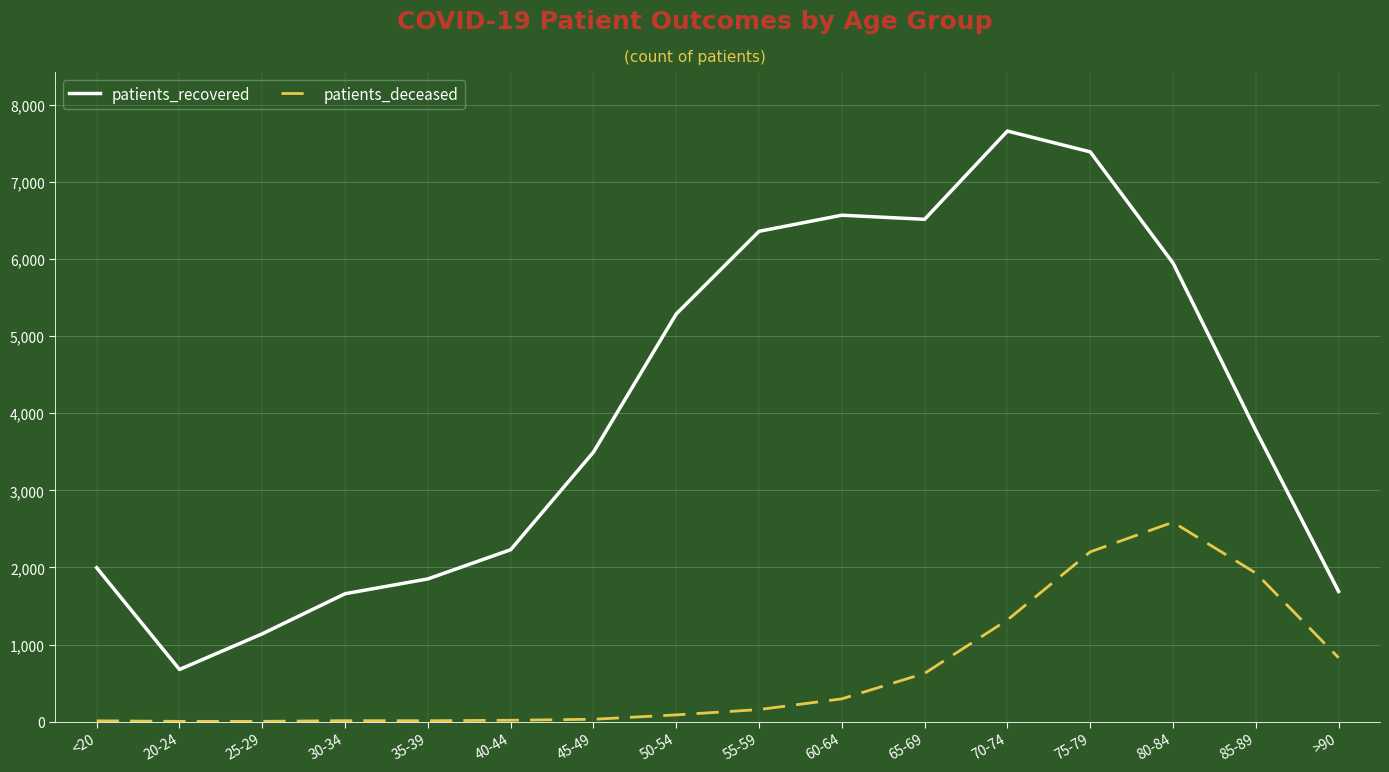

The value of patients_recovered at 75-79 is 7392. True or false?

True